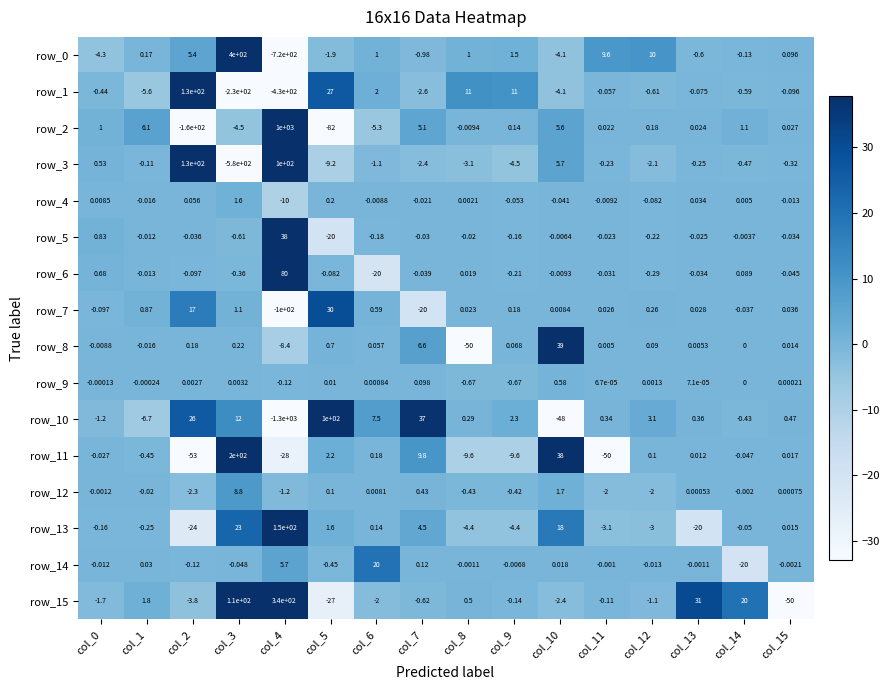

Is it true that row_2 equals -1.1 at col_3?

False